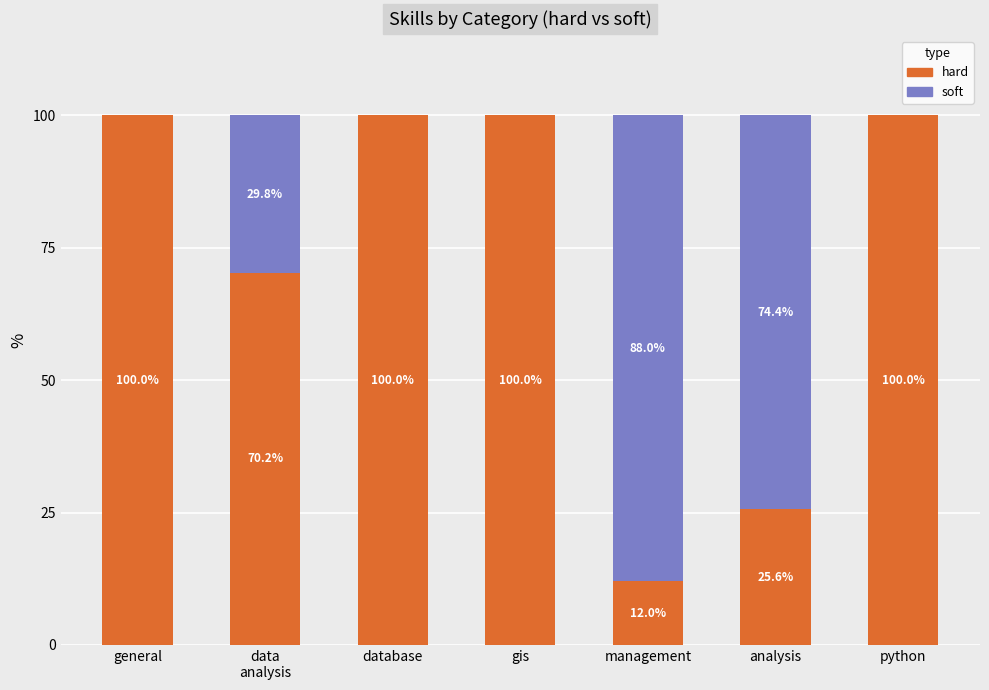

Count the number of data series in this chart.

2